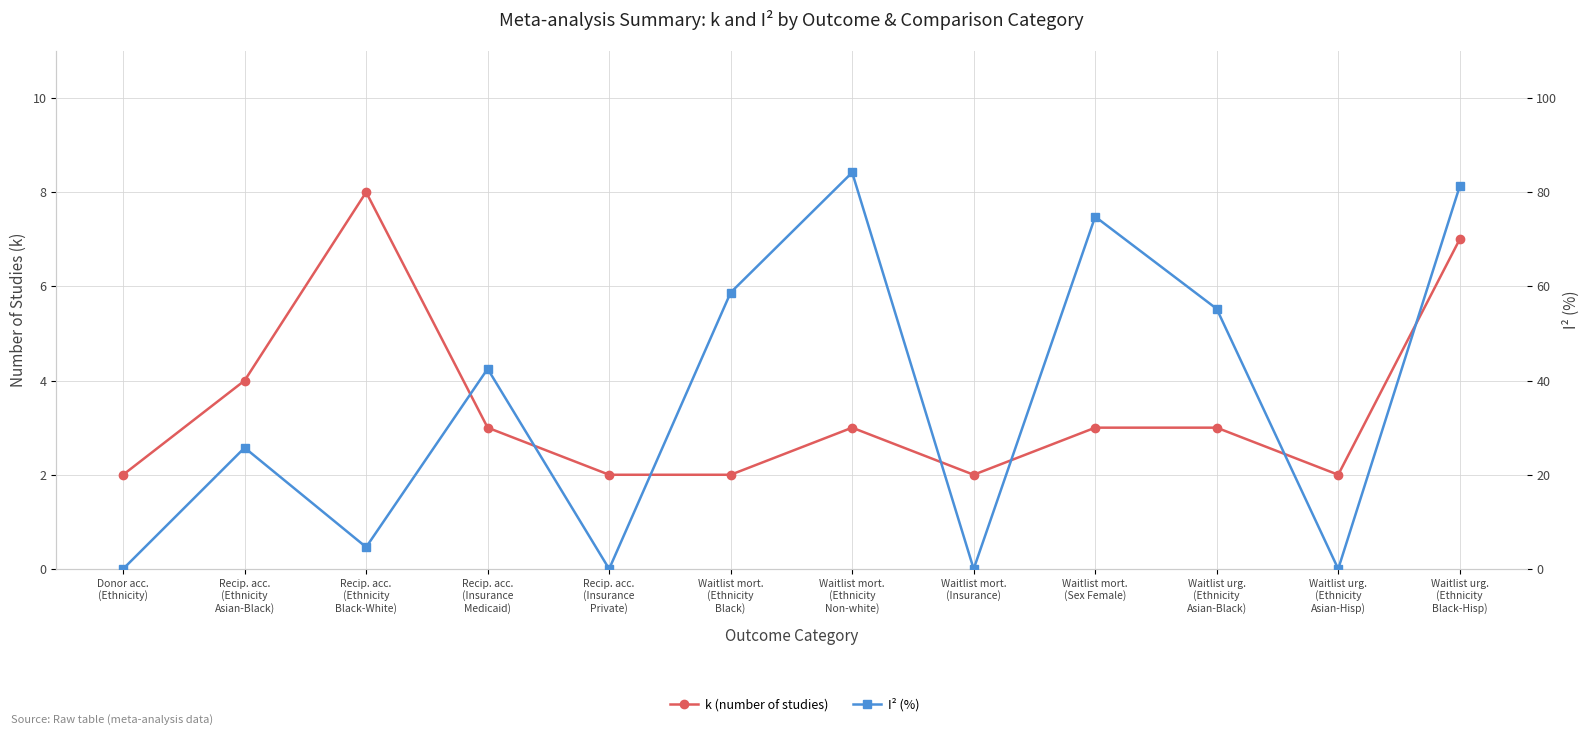

In I² (%), how many points are lower than both neighbors (excluding endpoints)?

4